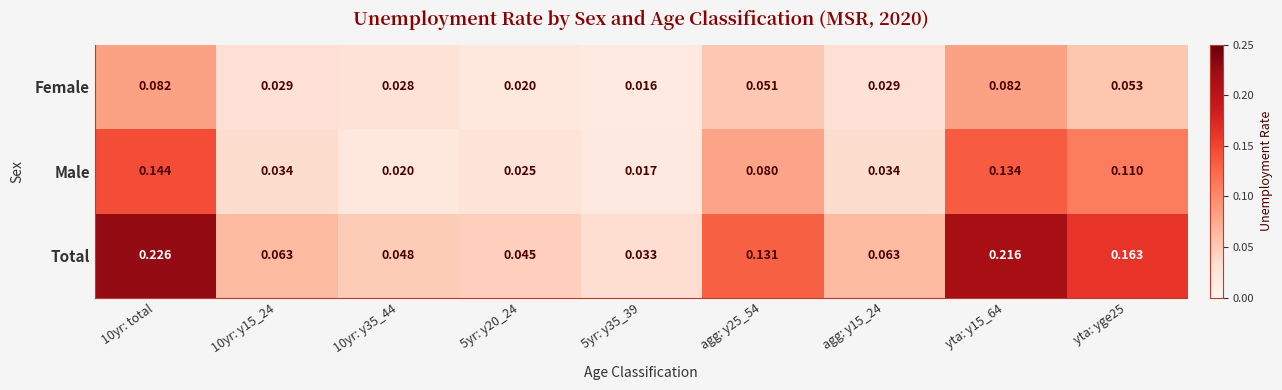

At 10yr: y15_24, list the series in order from smallest to largest.

Female, Male, Total